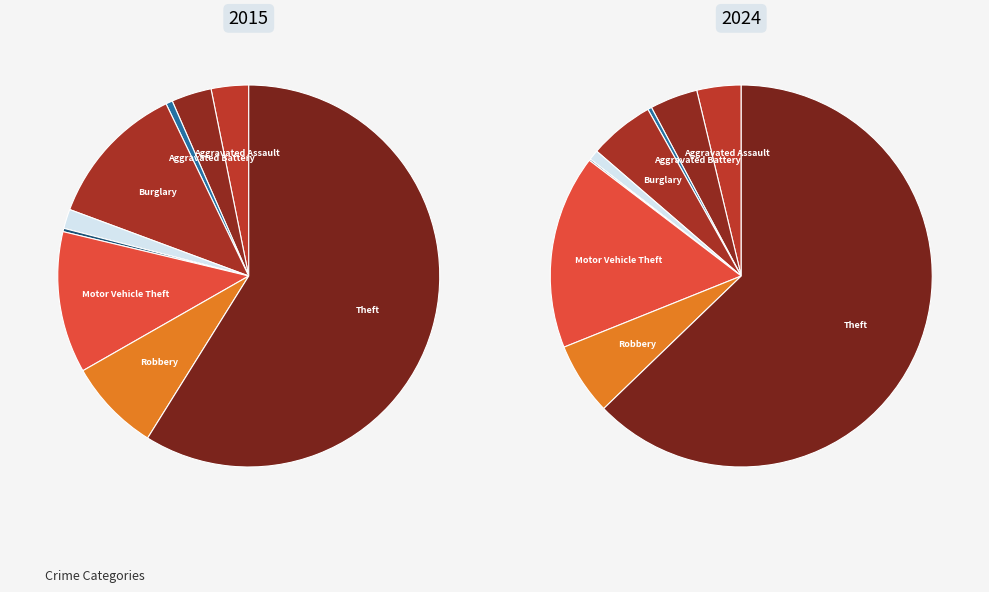

How many segments does this pie chart have?

9